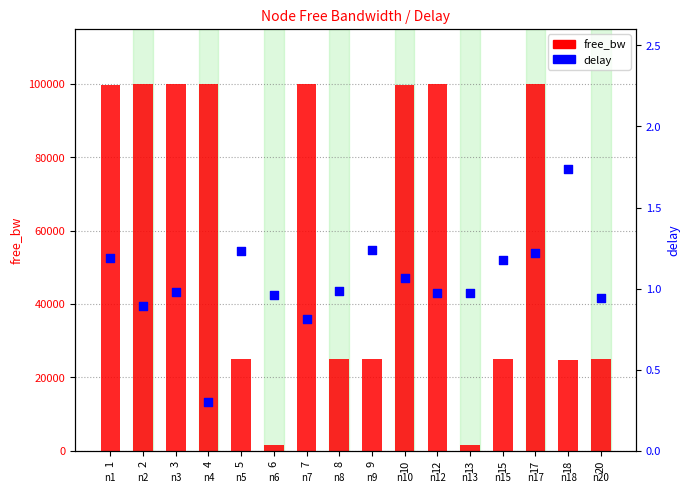

What are all the series names shown in the legend?

free_bw, delay